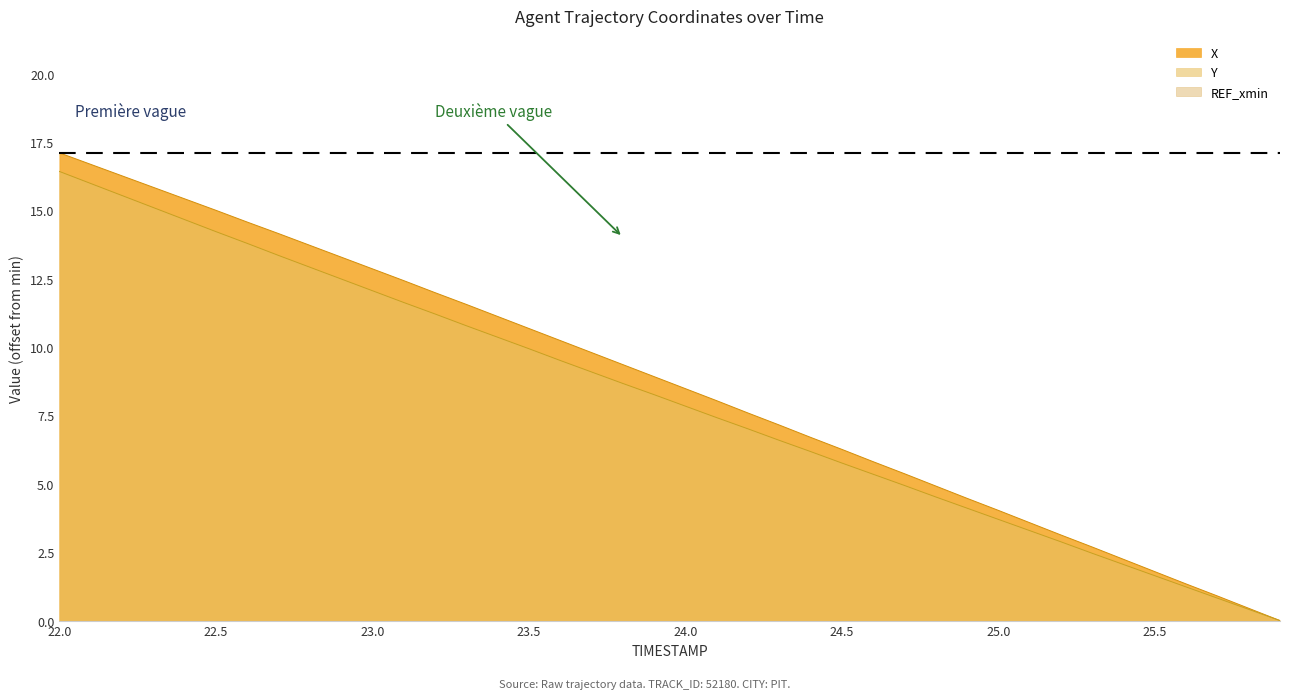

Reading left to right, extract all data points from this chart.

X: 22.0=17.1	22.1=16.7	22.2=16.3	22.3=15.8	22.4=15.4	22.5=15.0	22.6=14.6	22.7=14.2	22.8=13.7	22.9=13.3	23.0=12.9	23.1=12.4	23.2=12.0	23.3=11.6	23.4=11.1	23.5=10.7	23.6=10.2	23.7=9.8	23.8=9.4	23.9=8.9	24.0=8.5	24.1=8.0	24.2=7.6	24.3=7.2	24.4=6.7	24.5=6.3	24.6=5.8	24.7=5.4	24.8=4.9	24.9=4.5	25.0=4.0	25.1=3.6	25.2=3.1	25.3=2.7	25.4=2.2	25.5=1.8	25.6=1.3	25.7=0.9	25.8=0.5	25.9=0.0
Y: 22.0=16.4	22.1=16.0	22.2=15.5	22.3=15.1	22.4=14.7	22.5=14.2	22.6=13.8	22.7=13.3	22.8=12.9	22.9=12.5	23.0=12.1	23.1=11.6	23.2=11.2	23.3=10.8	23.4=10.4	23.5=9.9	23.6=9.5	23.7=9.1	23.8=8.7	23.9=8.3	24.0=7.8	24.1=7.4	24.2=7.0	24.3=6.6	24.4=6.2	24.5=5.8	24.6=5.3	24.7=4.9	24.8=4.5	24.9=4.1	25.0=3.7	25.1=3.3	25.2=2.9	25.3=2.5	25.4=2.0	25.5=1.6	25.6=1.2	25.7=0.8	25.8=0.4	25.9=0.0